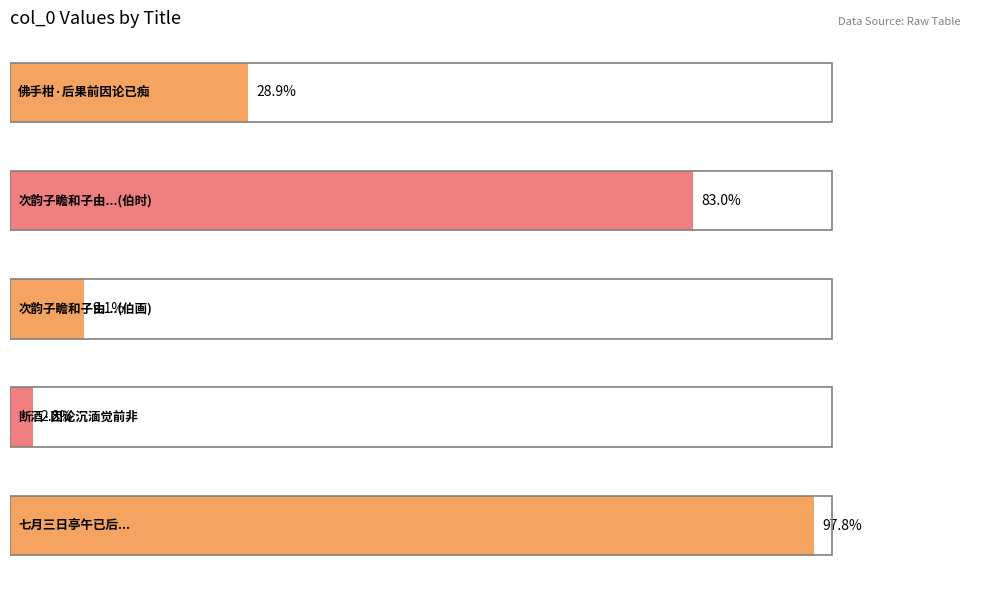

Does the chart contain any negative values?

No